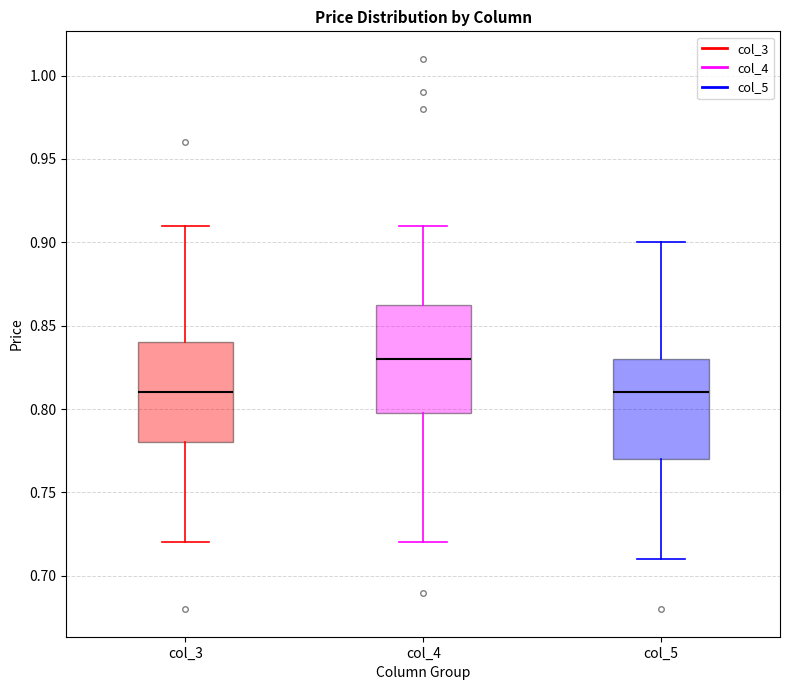

Where is the lower edge of the box for col_3 on the y-axis? The values are not printed on the chart, so give them approximately, as read against the axis.

0.780